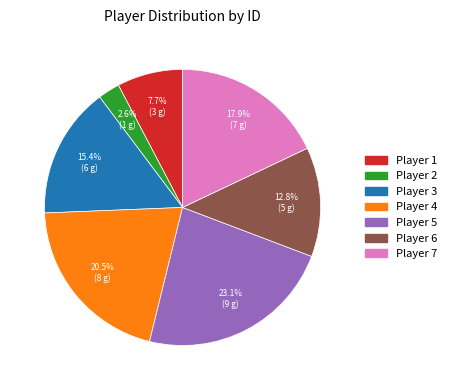

Does any single category account for the majority?

No